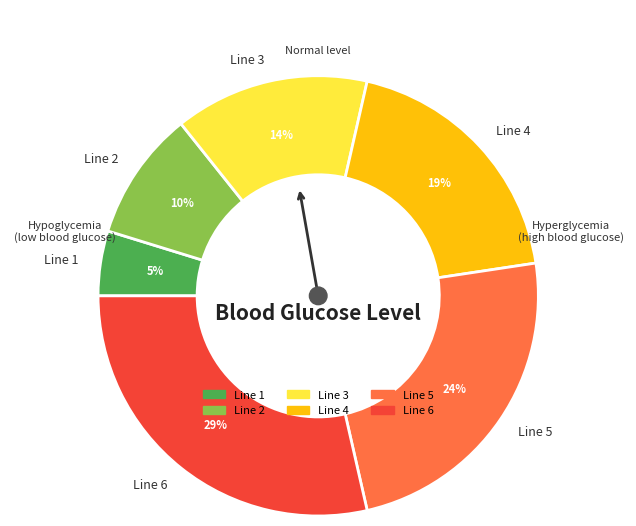

Does Line 4 represent more than half of the total?

No